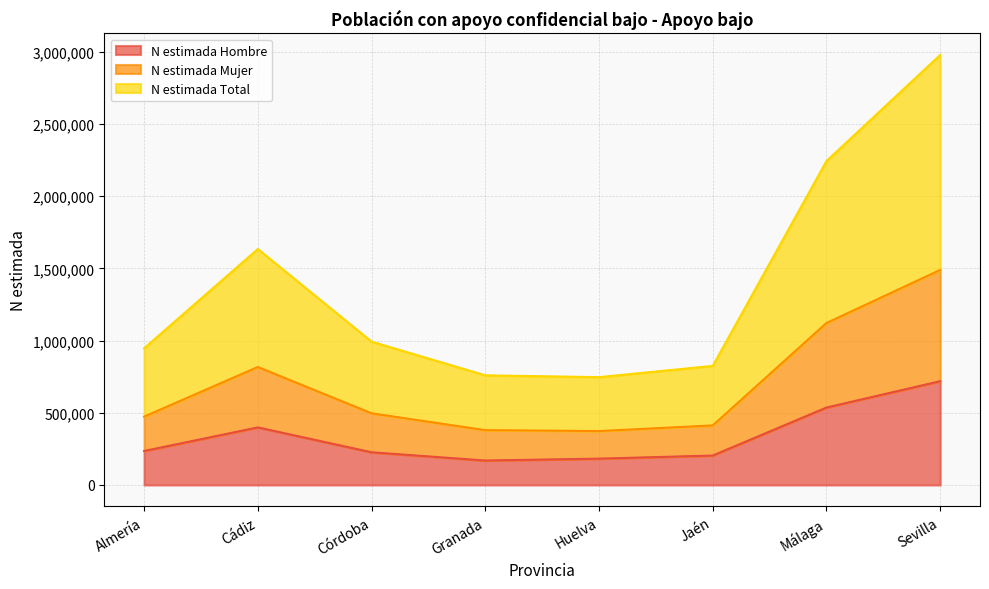

What position from the left is Córdoba?

3